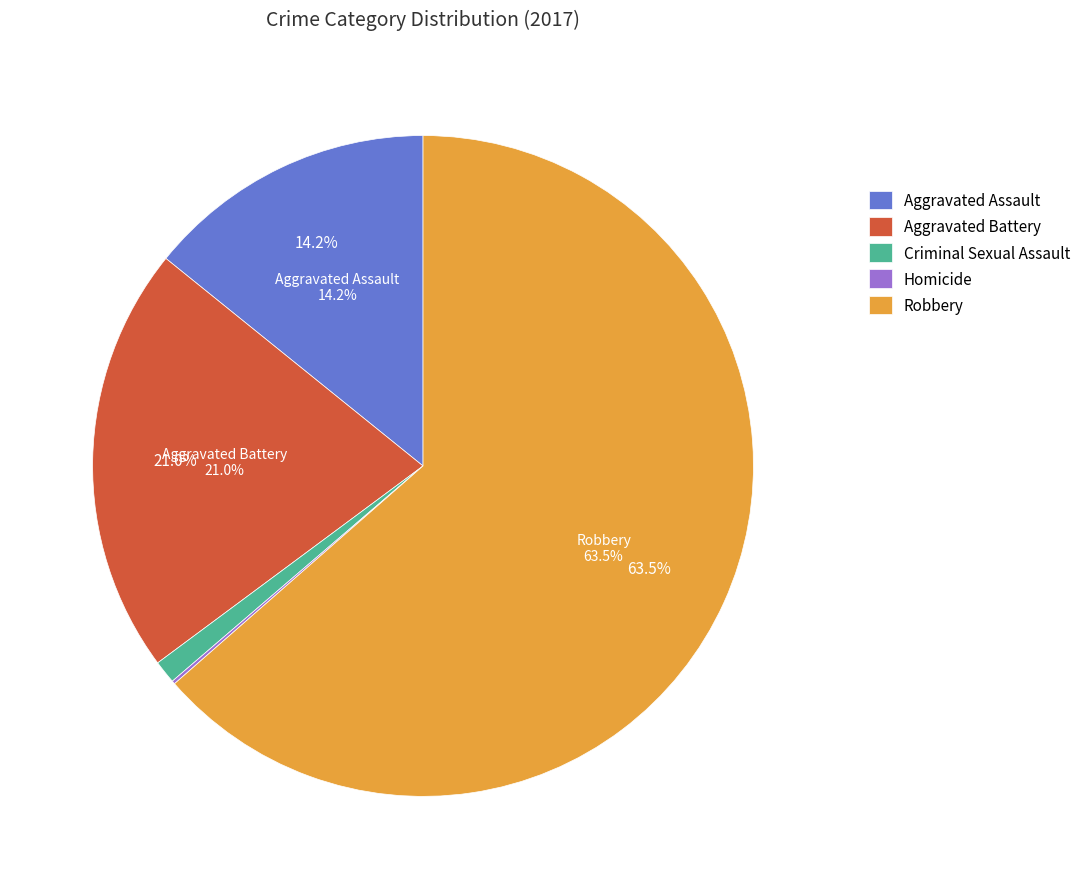

What is the majority slice?

Robbery